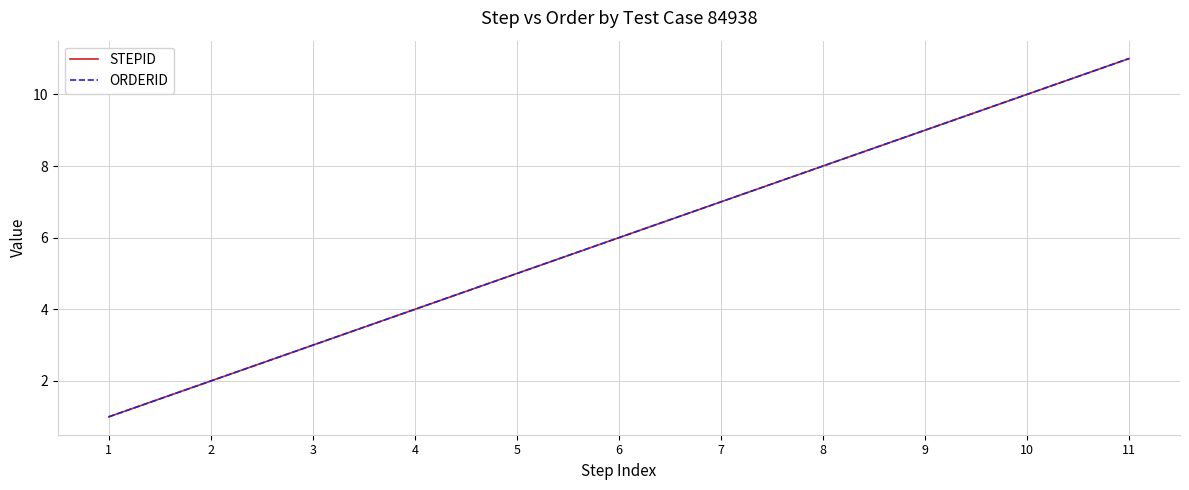

What is the maximum value for ORDERID?

11